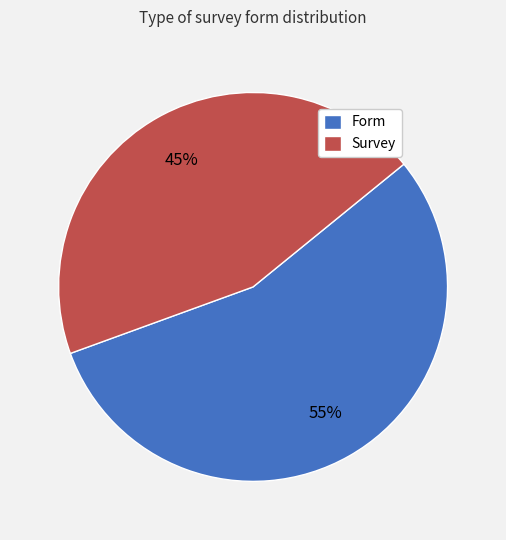

How many segments does this pie chart have?

2